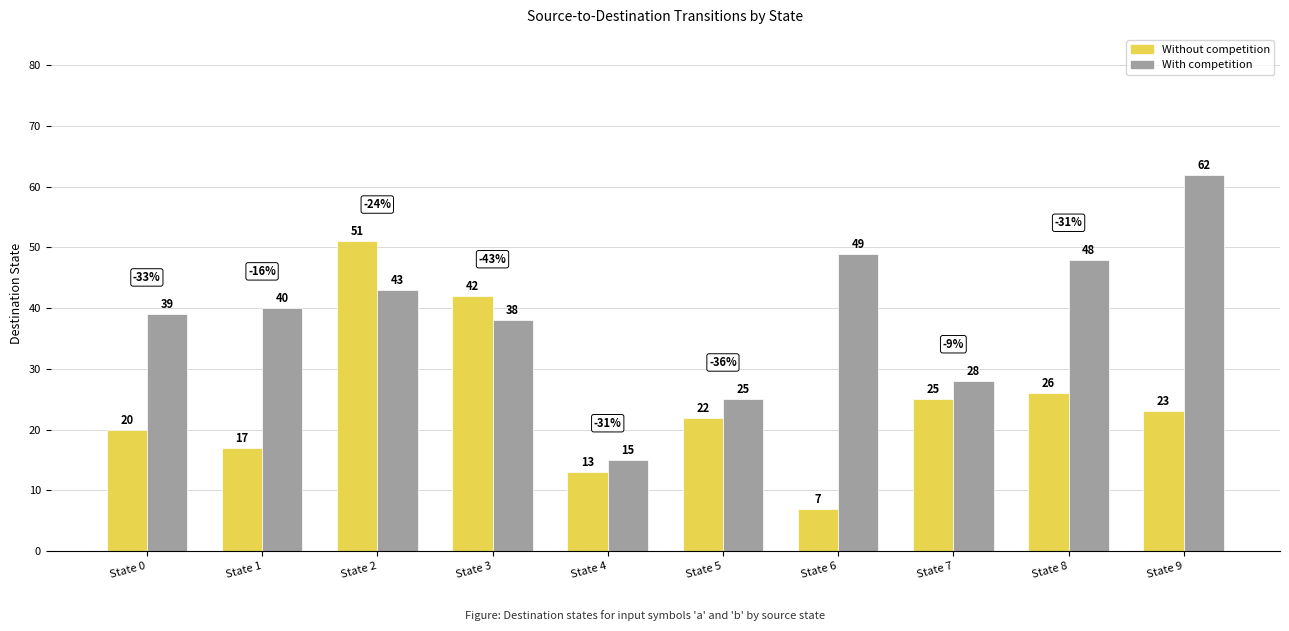

What is the spread (max minus min) of values at State 9?

39